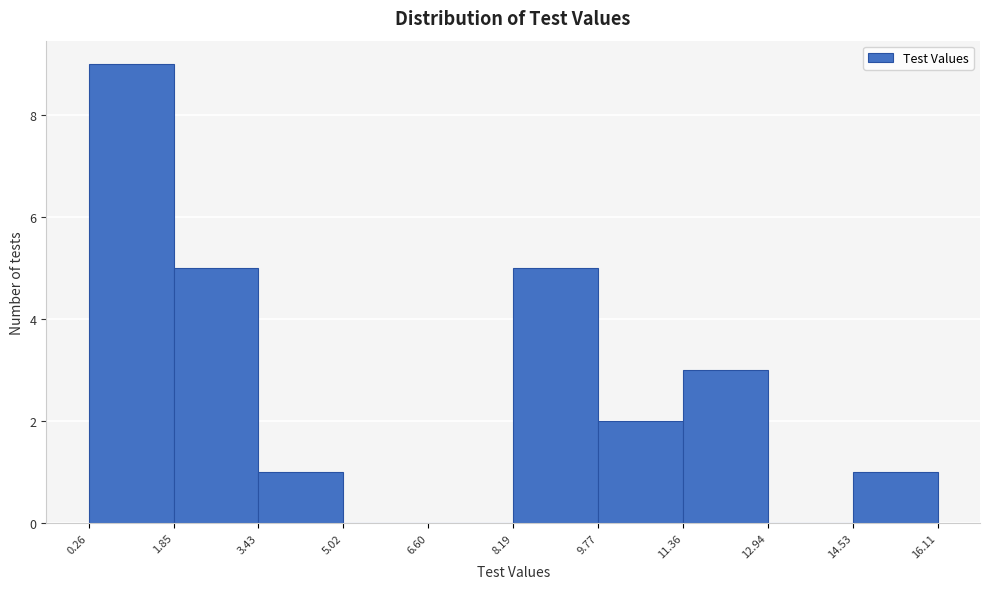

Reading left to right, transcribe this chart: for each bar, give the range it covers on the x-axis and its height. The values are not printed on the chart, so give them approximately, as read against the axis.

0.26 to 1.85: 9
1.85 to 3.43: 5
3.43 to 5.02: 1
5.02 to 6.60: 0
6.60 to 8.19: 0
8.19 to 9.77: 5
9.77 to 11.36: 2
11.36 to 12.94: 3
12.94 to 14.53: 0
14.53 to 16.11: 1